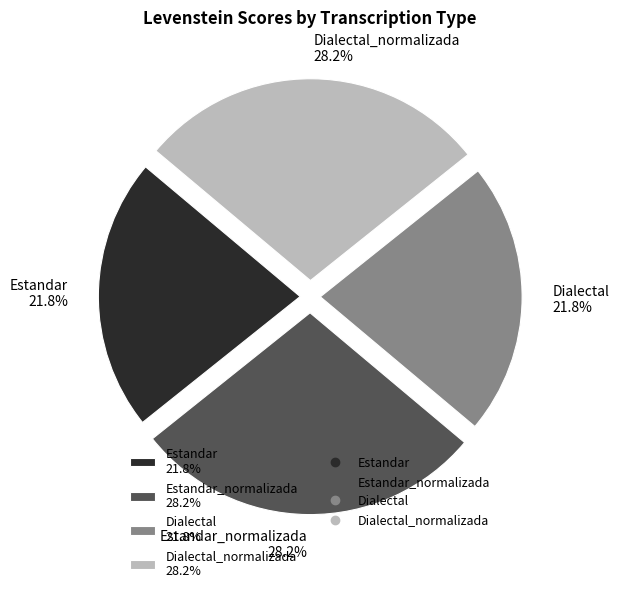

Approximately how many times larger is the value at Dialectal_normalizada 28.2% compared to Estandar 21.8%?

1.3